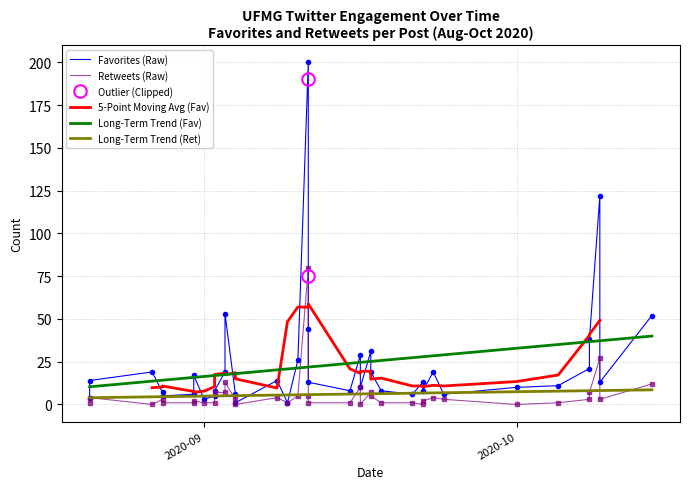

How many intersections are there between 5-Point Moving Avg (Fav) and Favorites (Raw)?

18